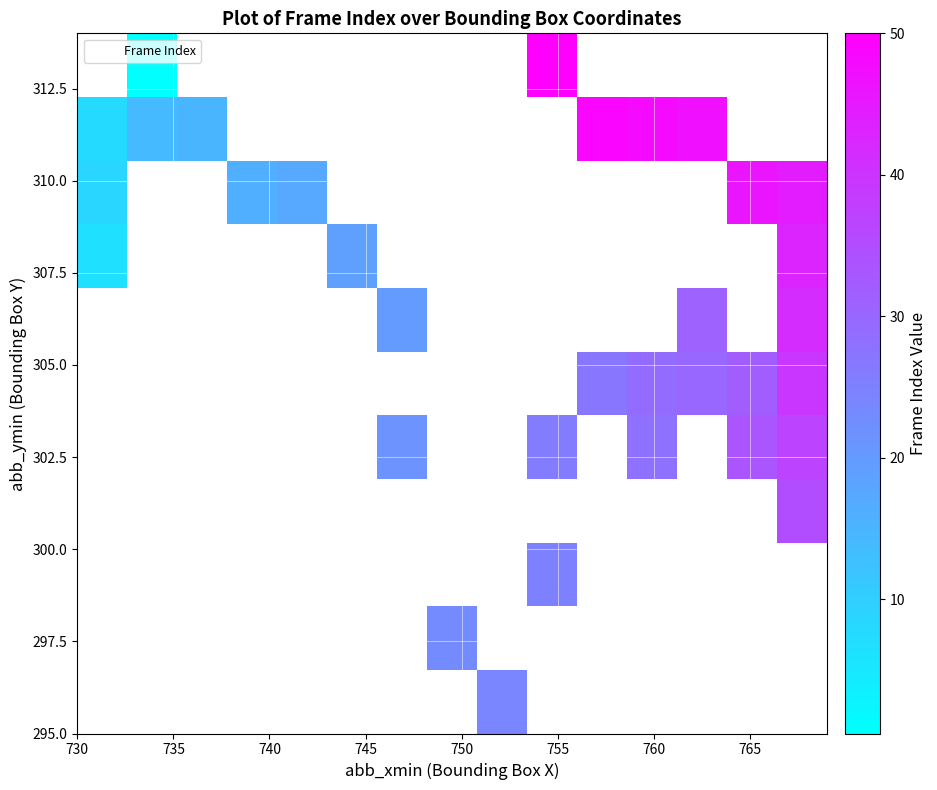

What is the maximum value shown in the chart?

50.0